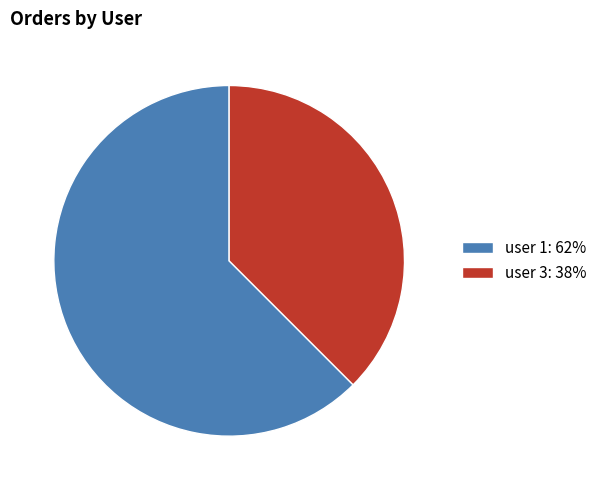

Which category has the smallest portion of the pie?

user 3: 38%